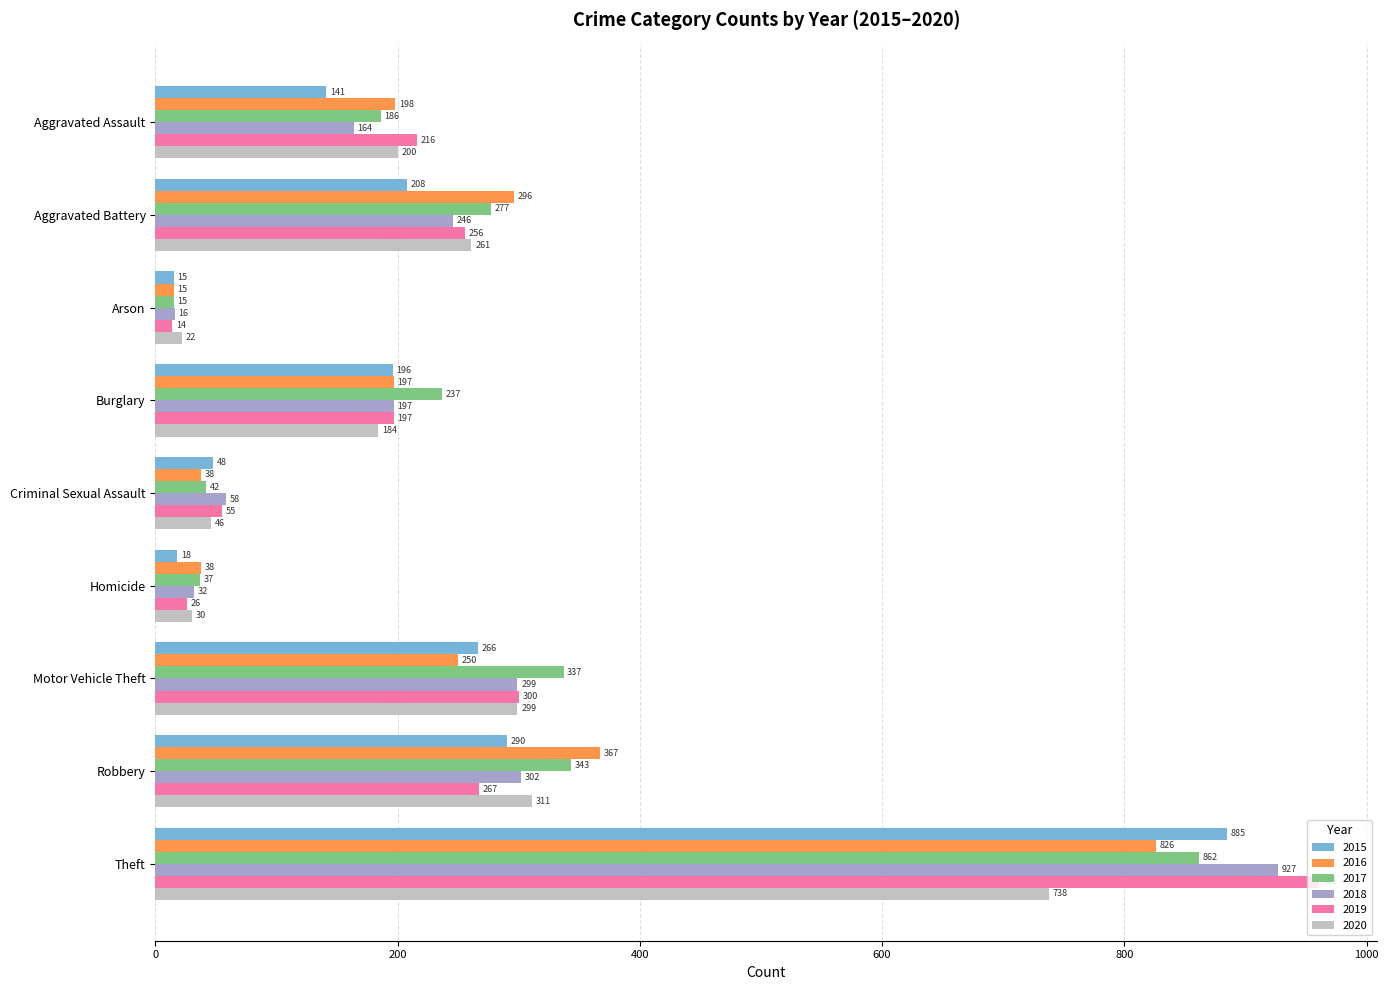

What is the difference between the highest and lowest values at Arson?

8